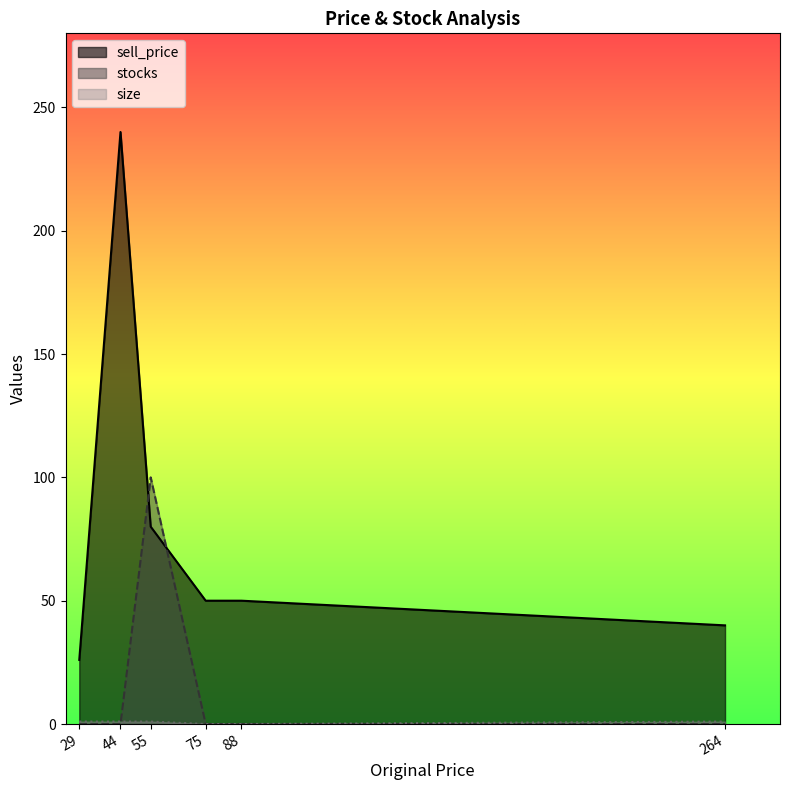

Does the chart have visible grid lines?

No